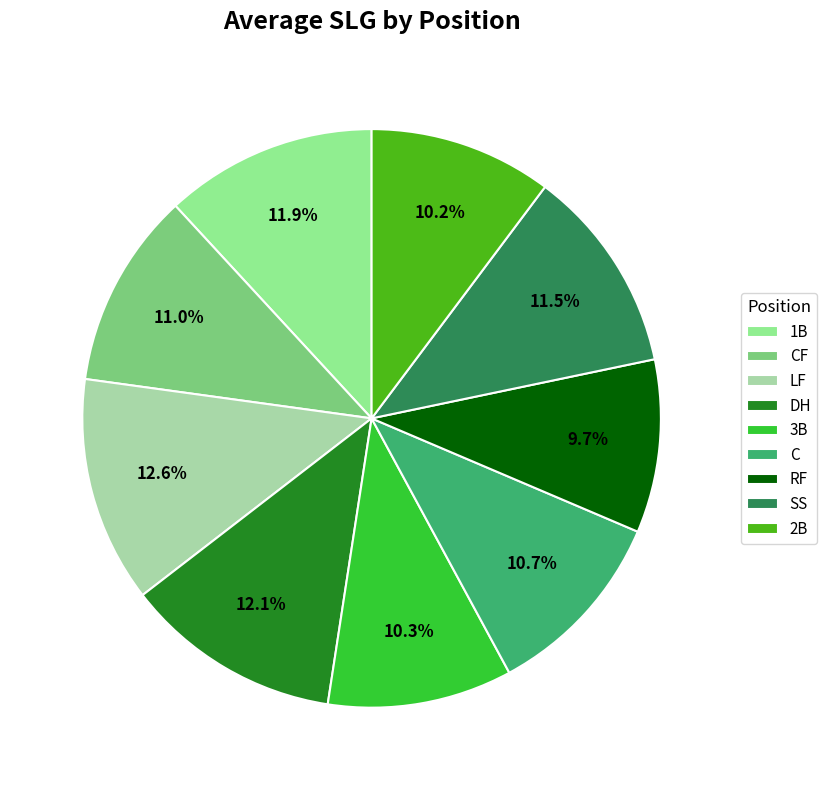

To the nearest percent, what percentage of the pie is LF?

13%